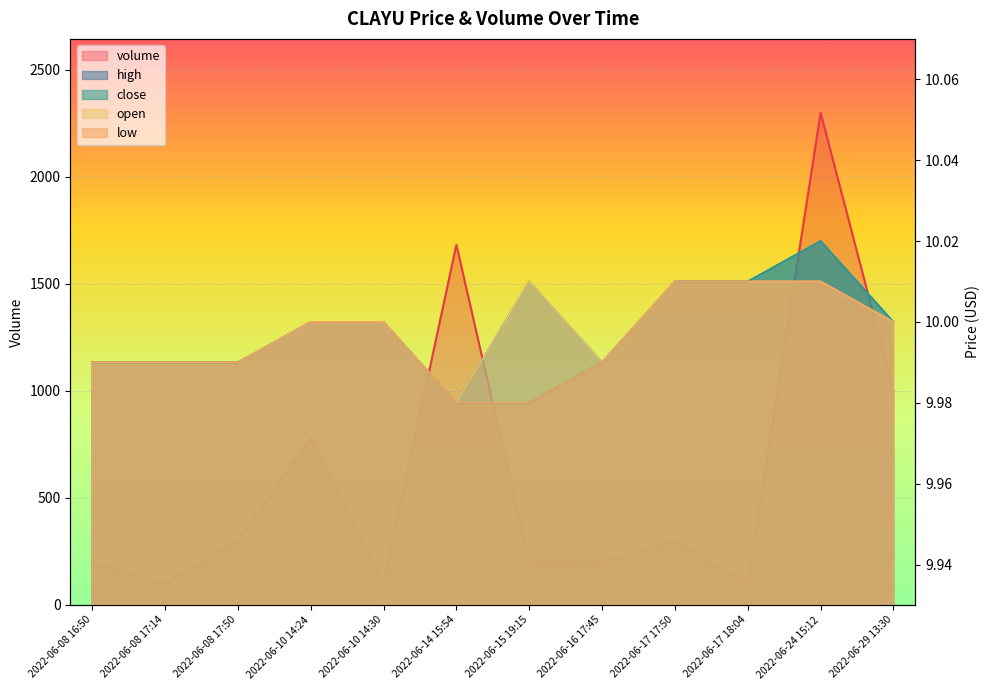

At which label does volume reach its minimum?

2022-06-17 18:04